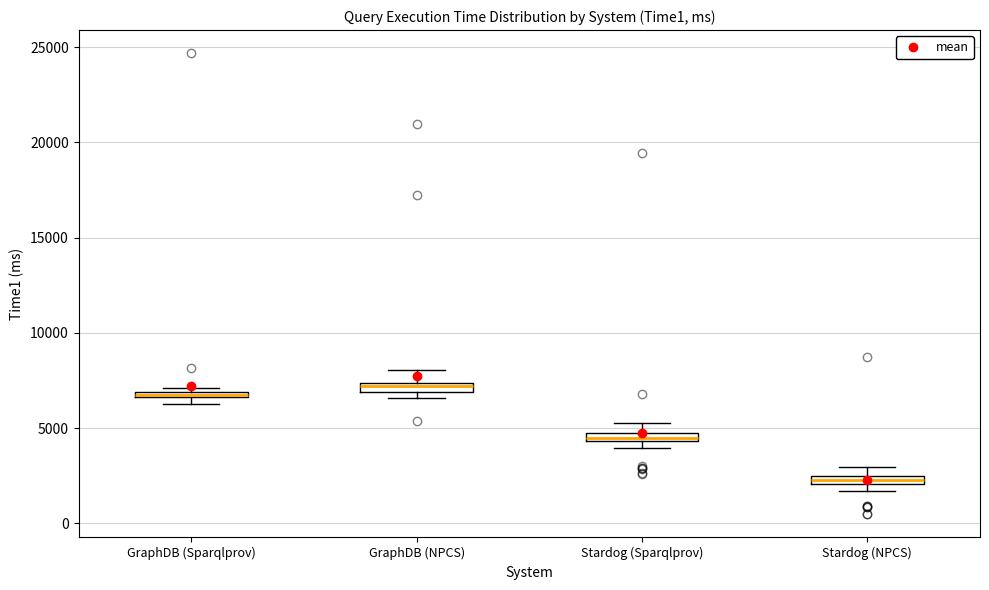

Where is the lower edge of the box for GraphDB (NPCS) on the y-axis? The values are not printed on the chart, so give them approximately, as read against the axis.

7000